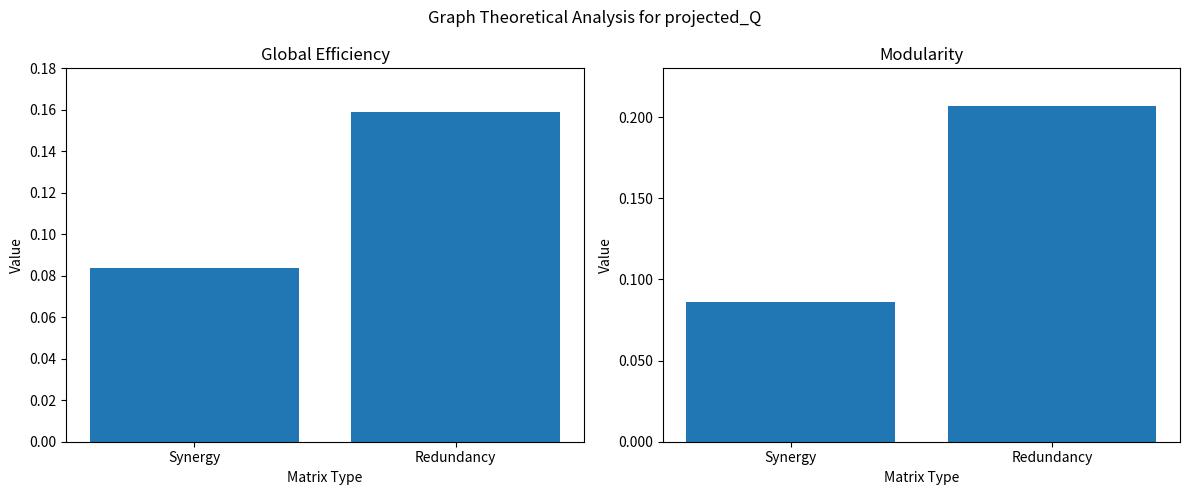

What is the value of the Global Efficiency bar at the 1st from the left?

0.1